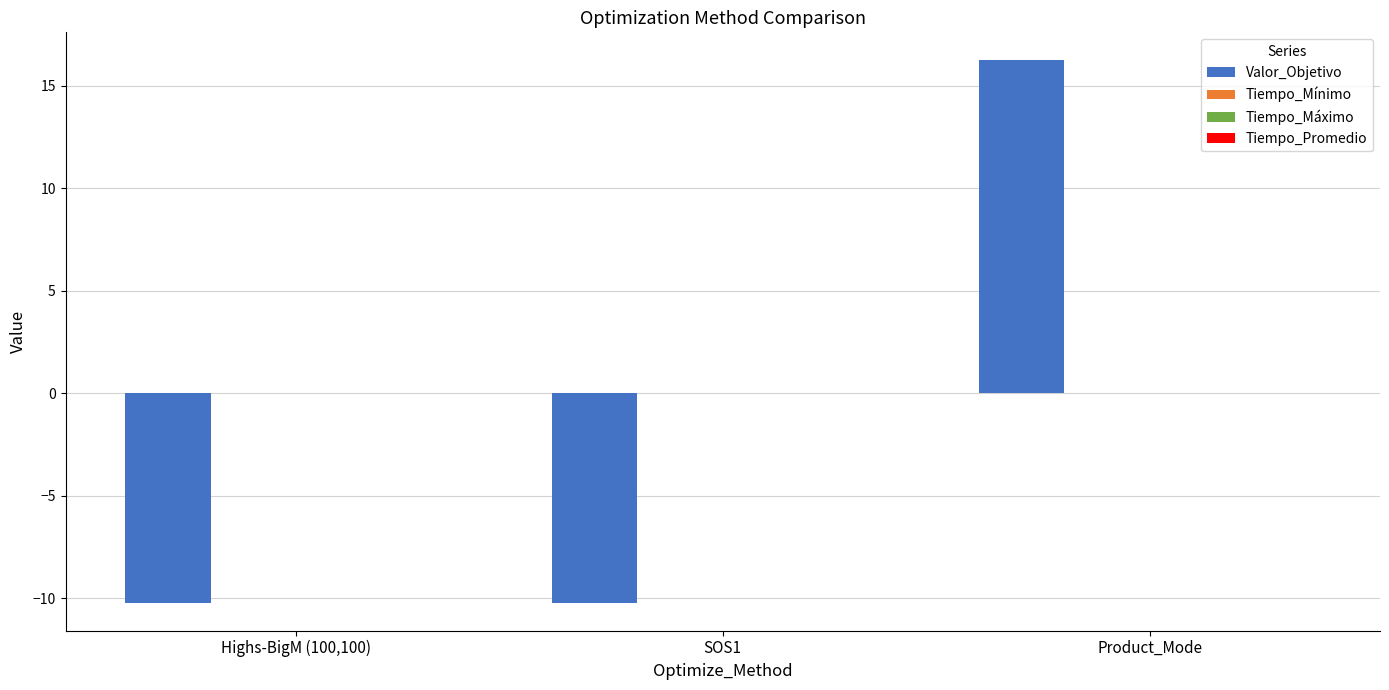

Which label corresponds to the largest value in the chart?

Product_Mode